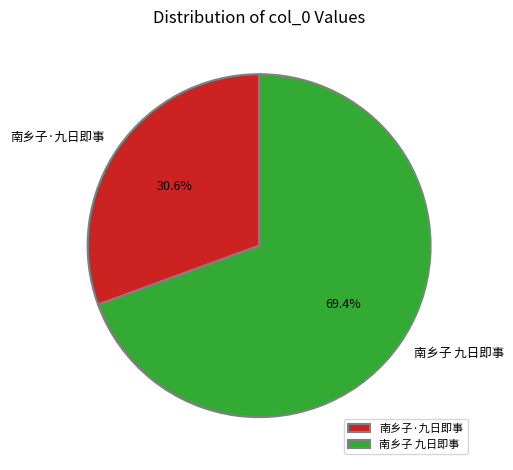

To the nearest percent, what portion does 南乡子 九日即事 represent?

69%